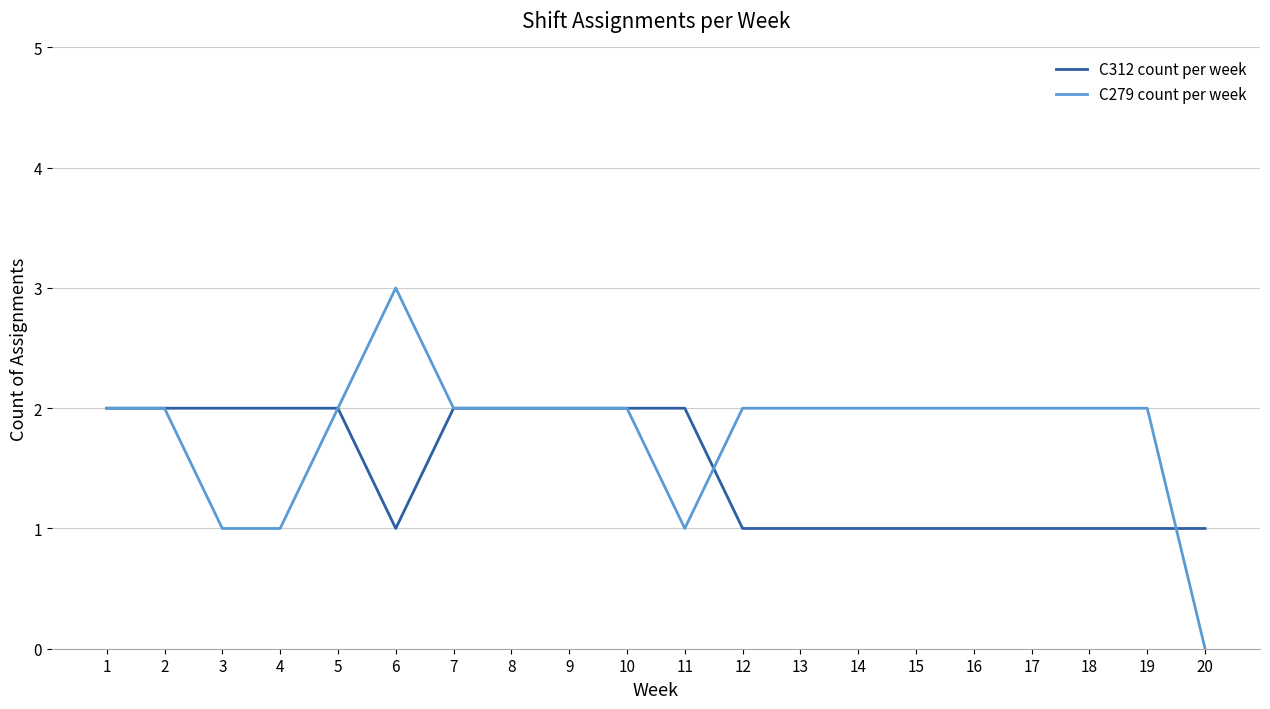

Rank the series by their maximum value, from lowest to highest.

C312 count per week, C279 count per week